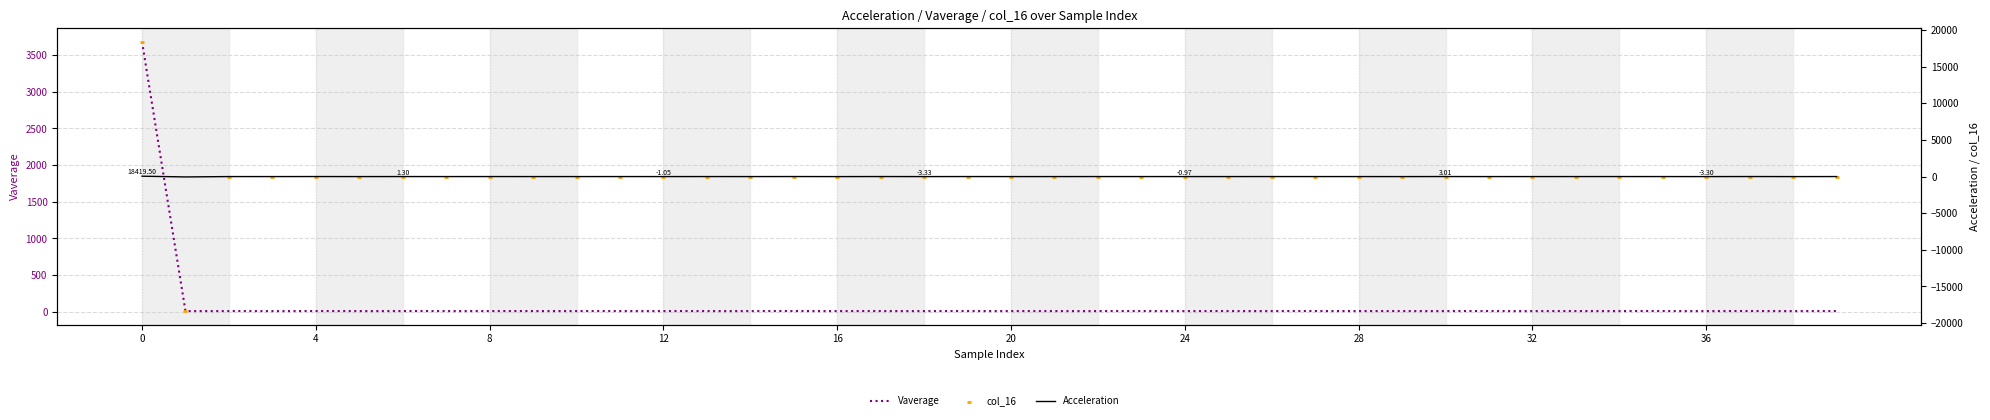

Which series contains the lowest Y value?

col_16